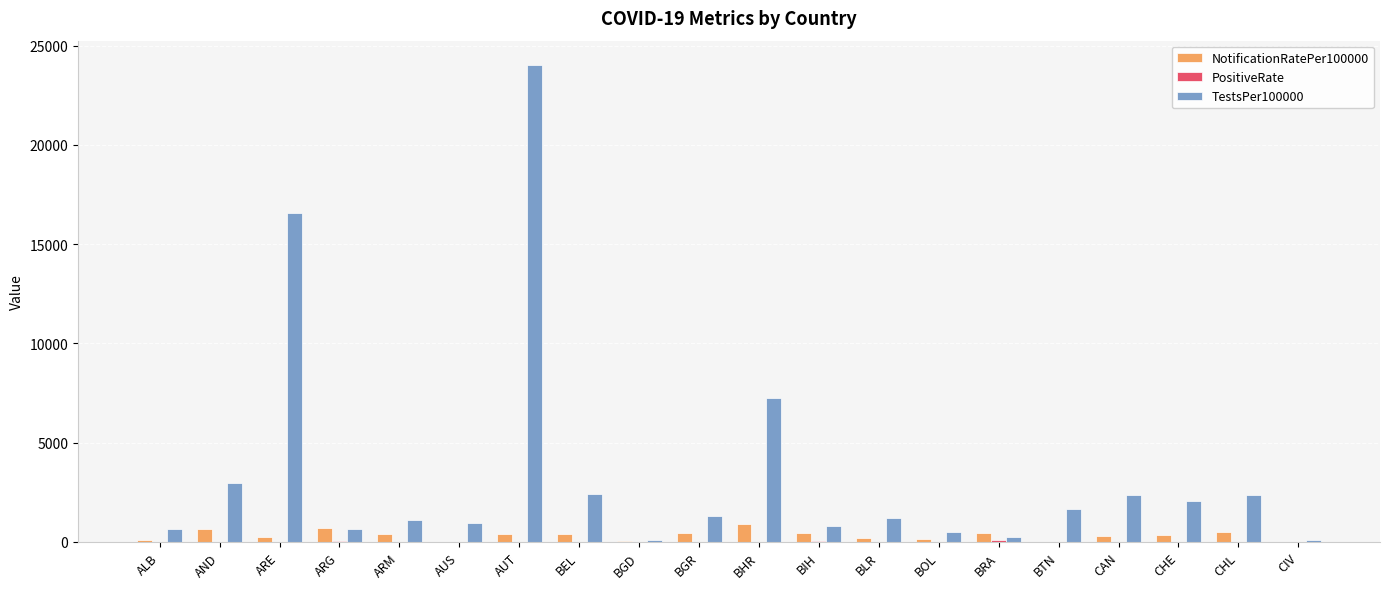

What is the greatest value displayed?

24049.2